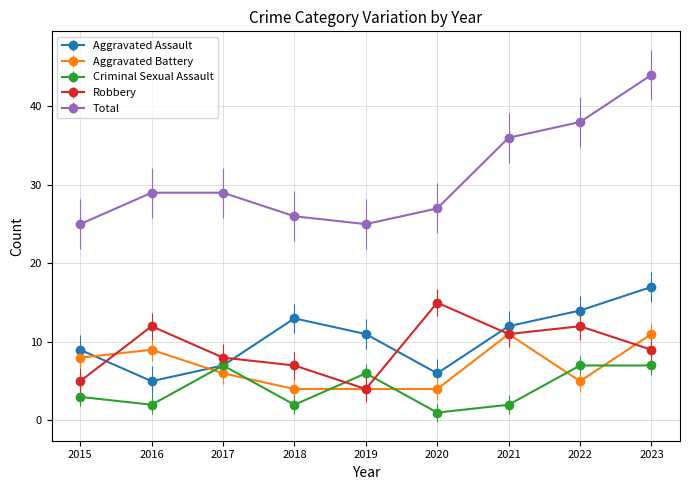

True or false: Aggravated Assault and Robbery cross at least once.

True